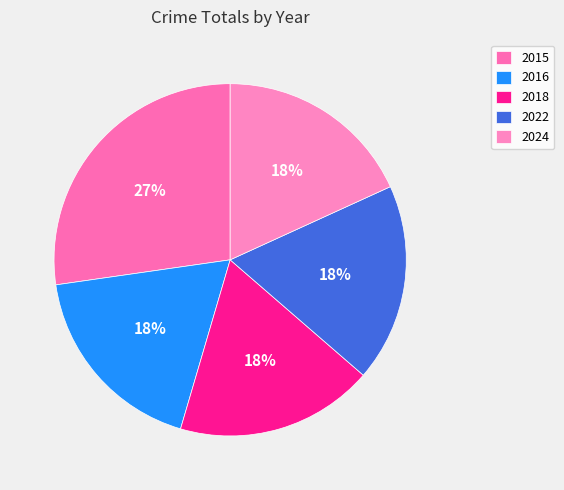

What is the total percentage of 2016 and 2022?

36.4%